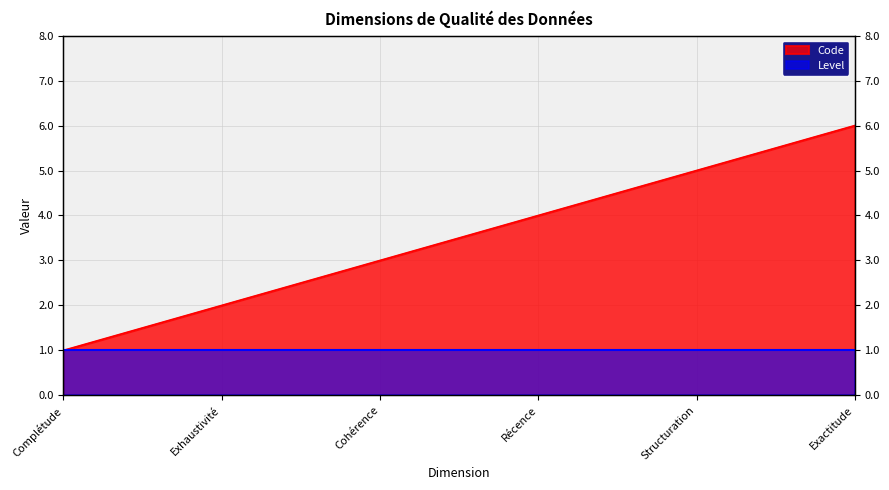

List the labels in order of value, largest first.

Exactitude, Structuration, Récence, Cohérence, Exhaustivité, Complétude